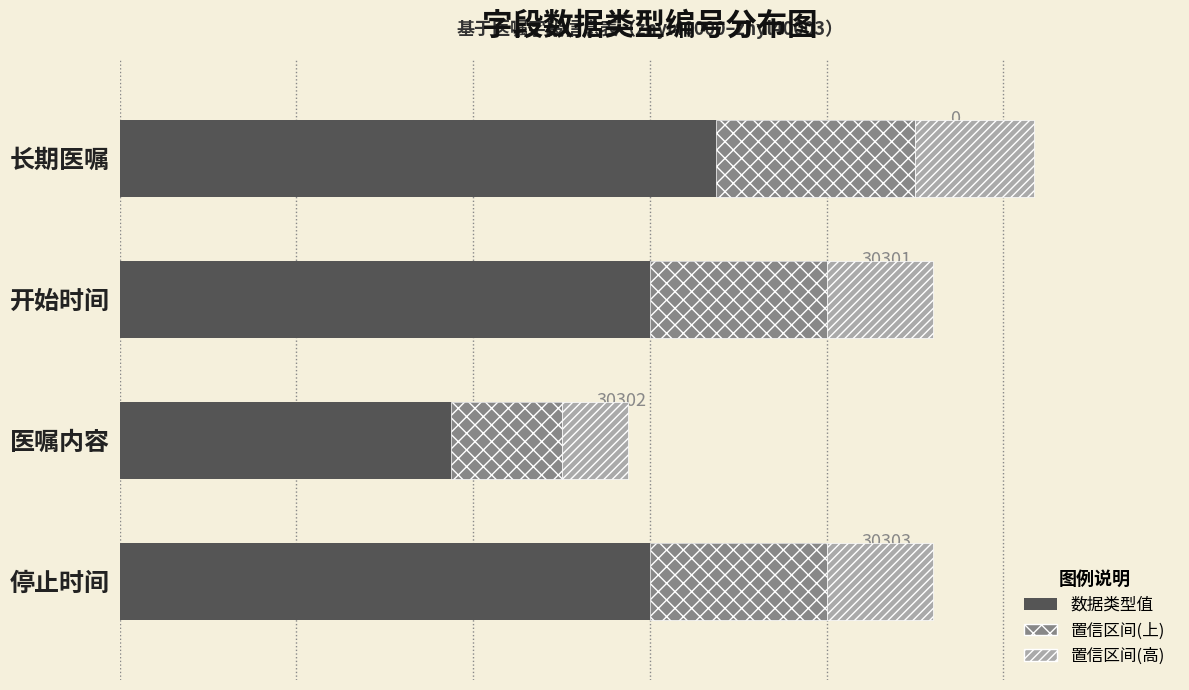

Which series has the largest range (max minus min)?

数据类型